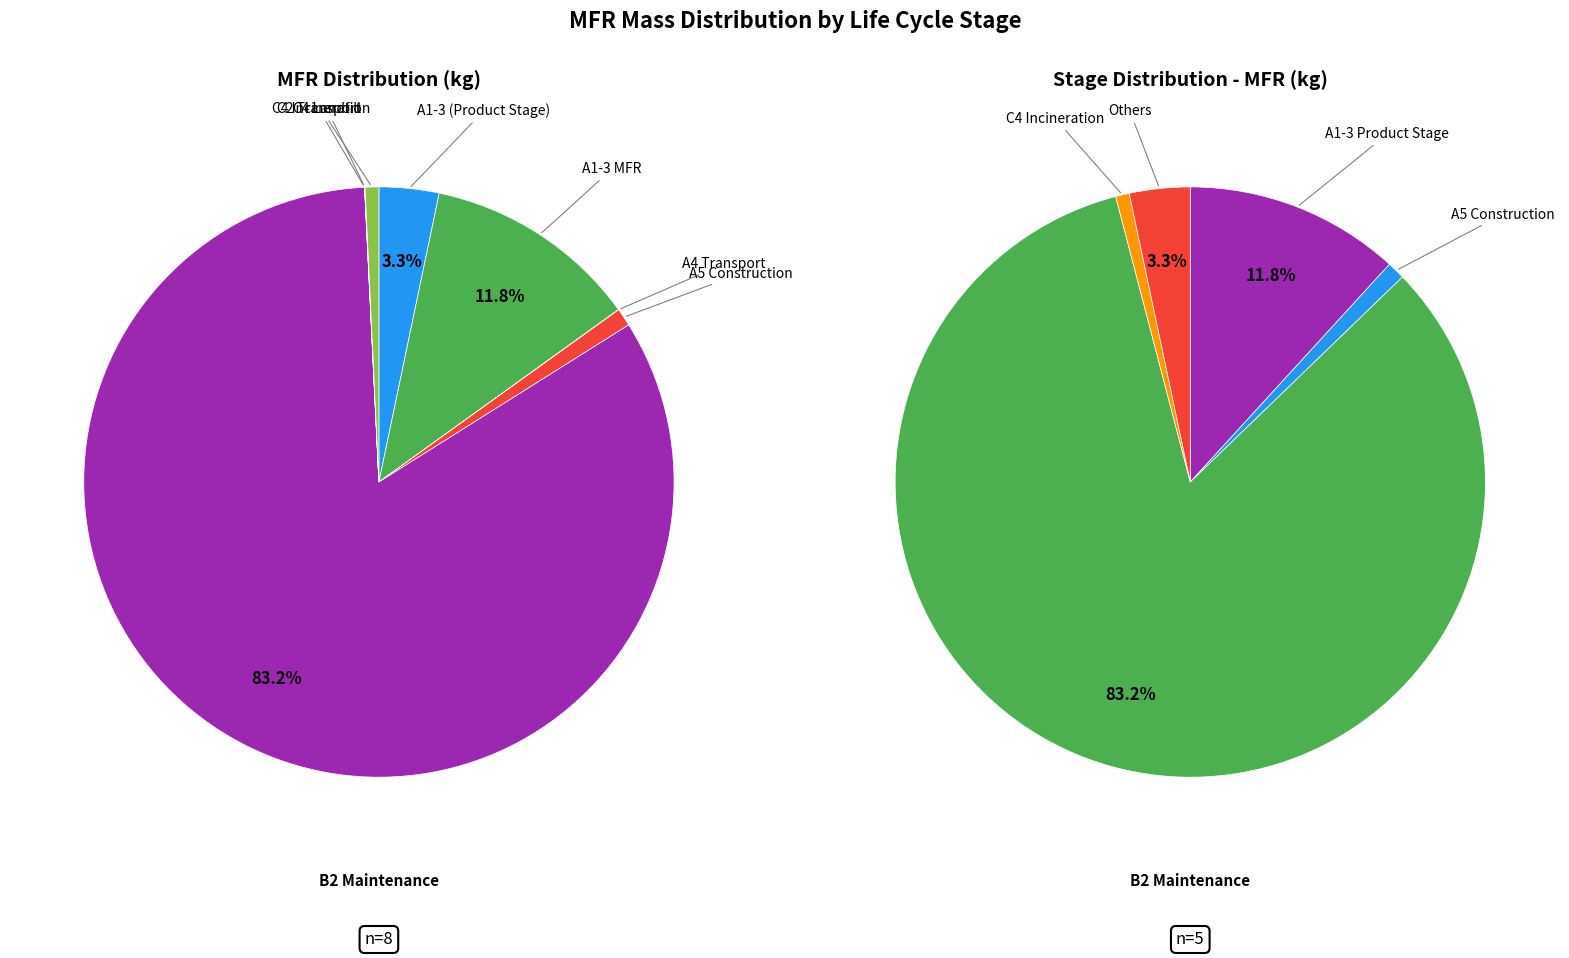

How much of the chart is everything except A1-3 (Product Stage)?

96.7%